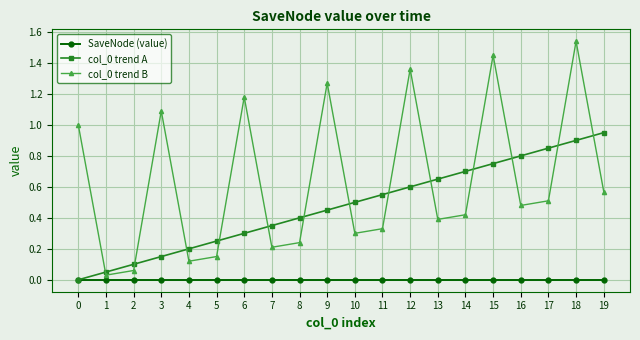

Which label corresponds to the largest value in the chart?

18